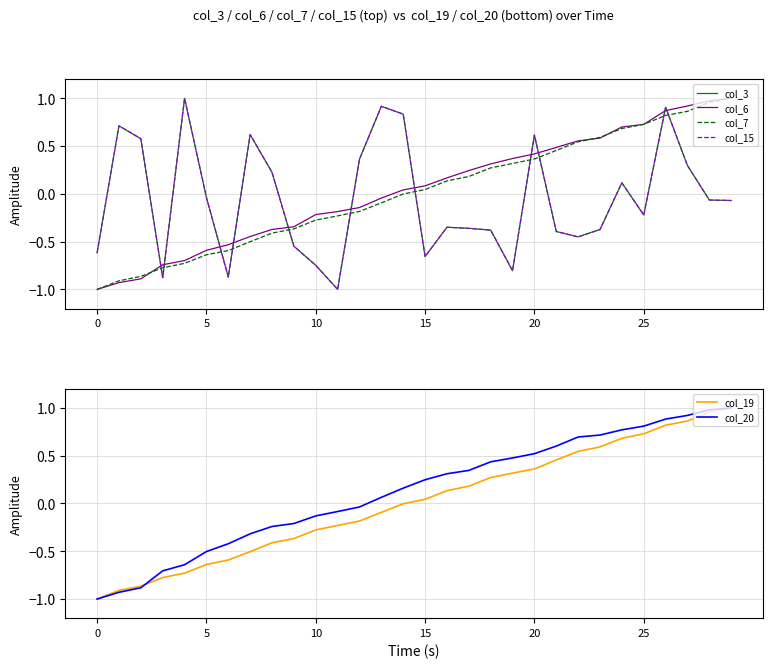

True or false: col_15 has a value of -0.9 at 15.

False